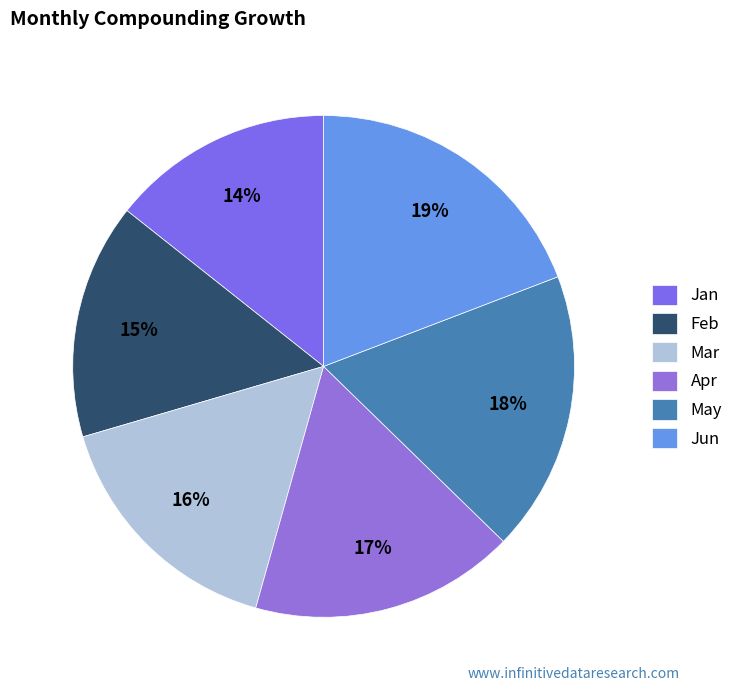

The Feb slice represents 15% of the pie. True or false?

True